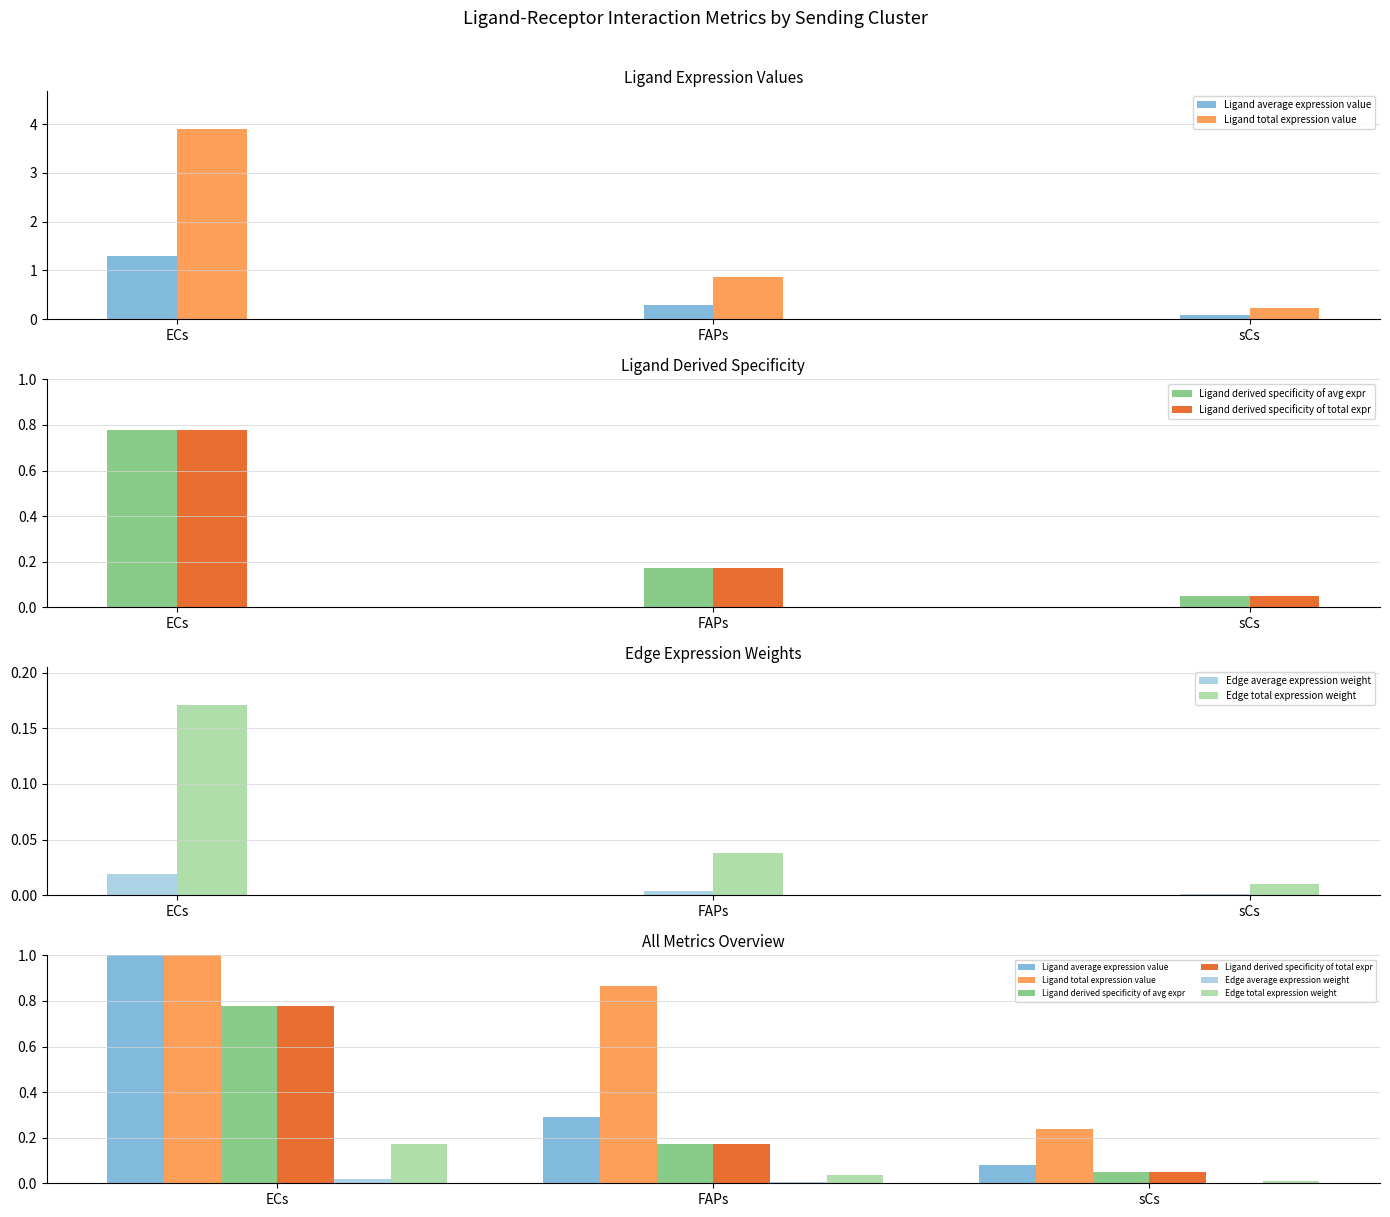

True or false: Ligand total expression value has a value of 1.6 at ECs.

False